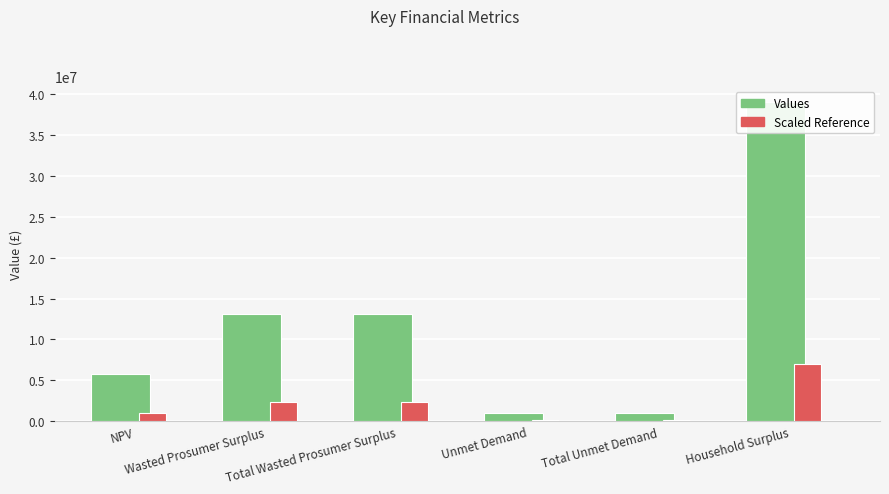

Where is Values nearest to the value 20011387?

Wasted Prosumer Surplus